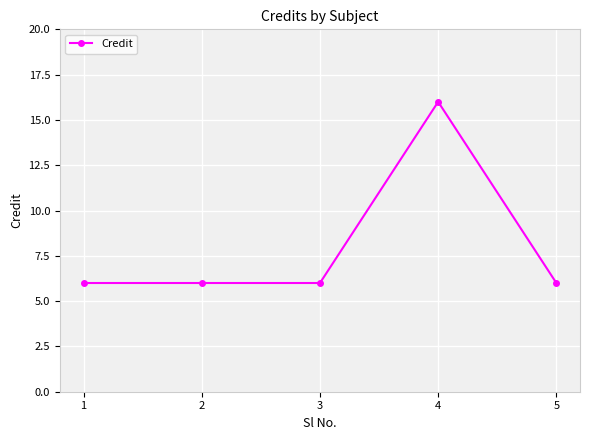

Reading left to right, transcribe all the data shown in this chart.

1=6	2=6	3=6	4=16	5=6